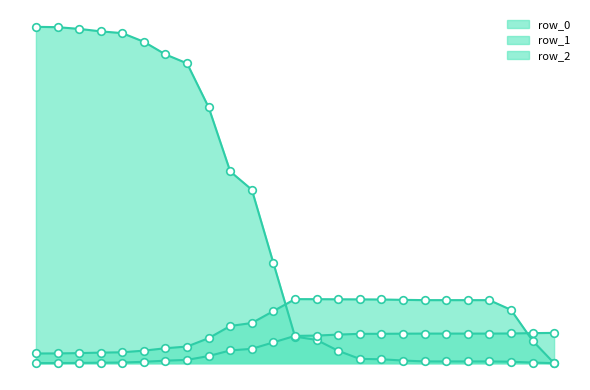

What are all the series names shown in the legend?

row_0, row_1, row_2